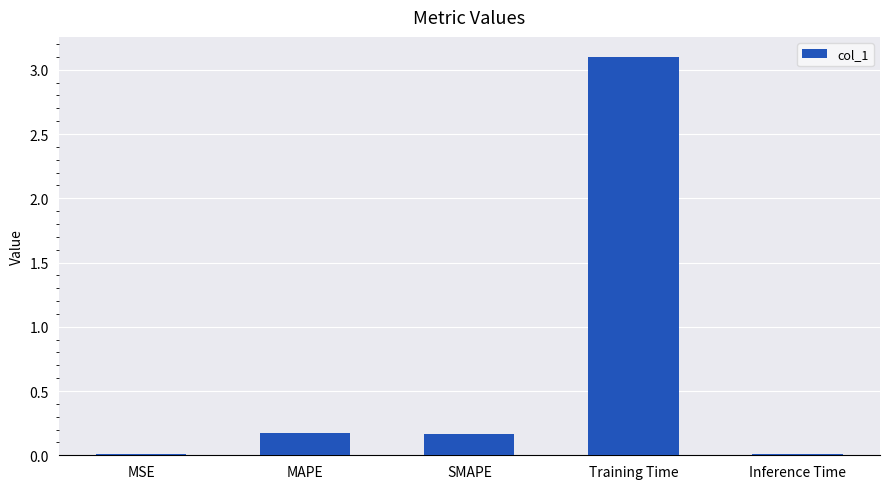

What is the maximum value shown in the chart?

3.1